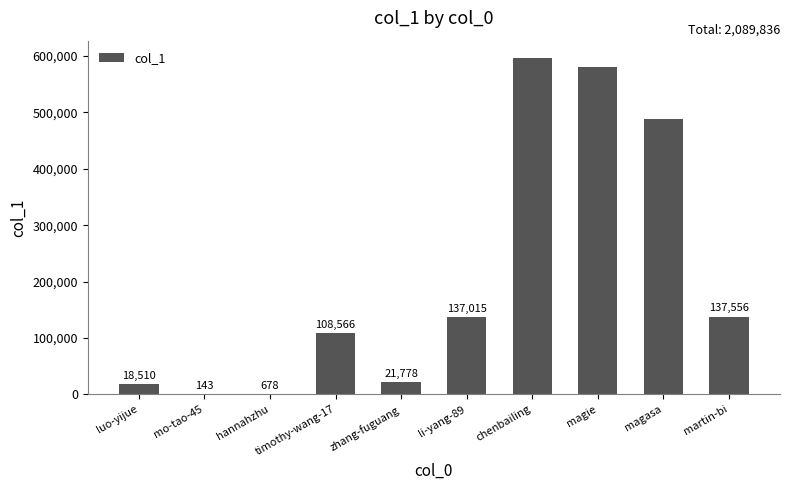

Does the chart contain stacked bars?

No